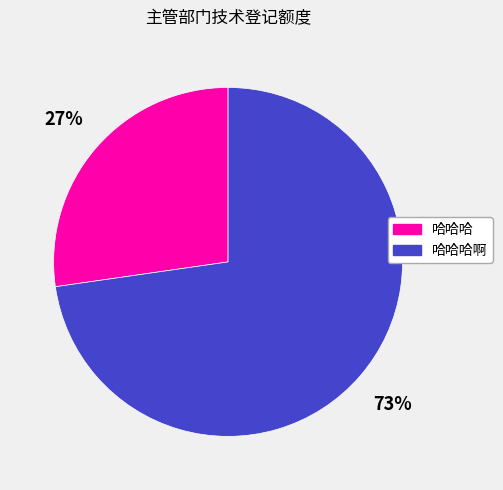

Is 哈哈哈 the majority of the pie?

No